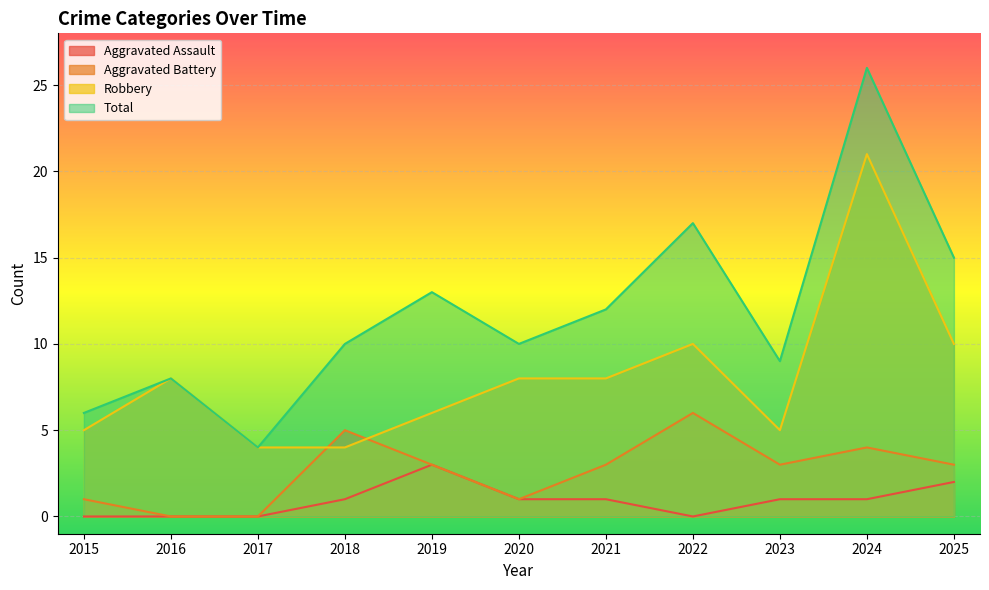

How many lines are shown in the chart?

4